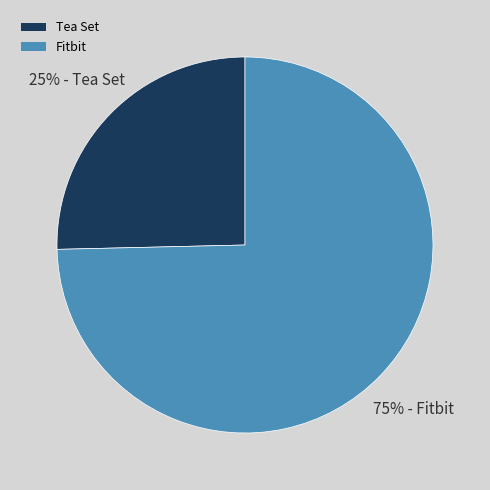

To the nearest percent, what portion does Fitbit represent?

75%